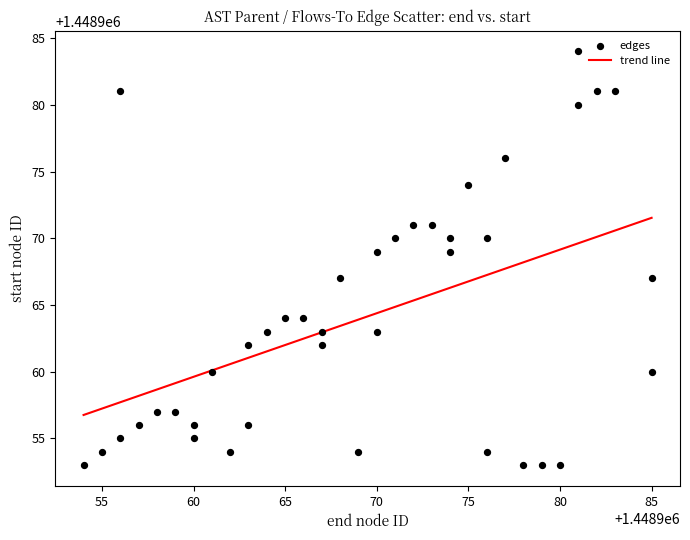

What is the range of X values (max minus min)?

31